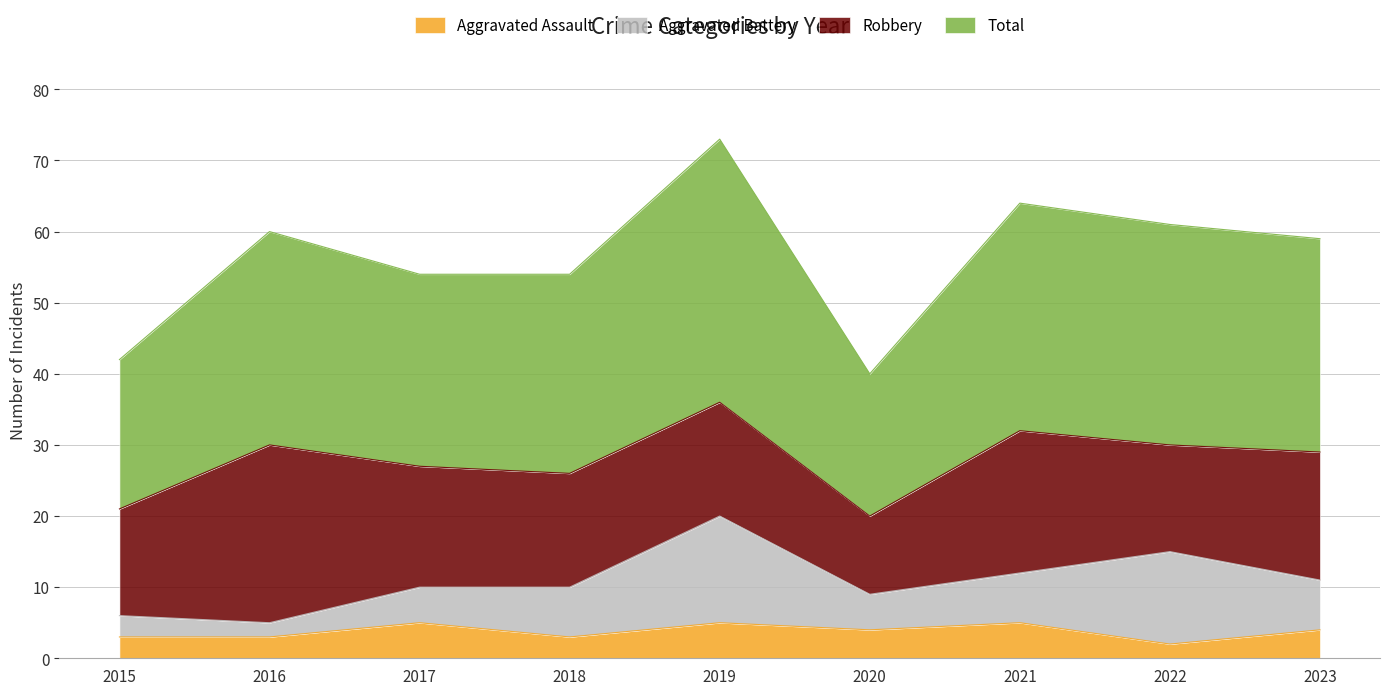

True or false: Aggravated Assault has more than 1 interior local peaks.

True